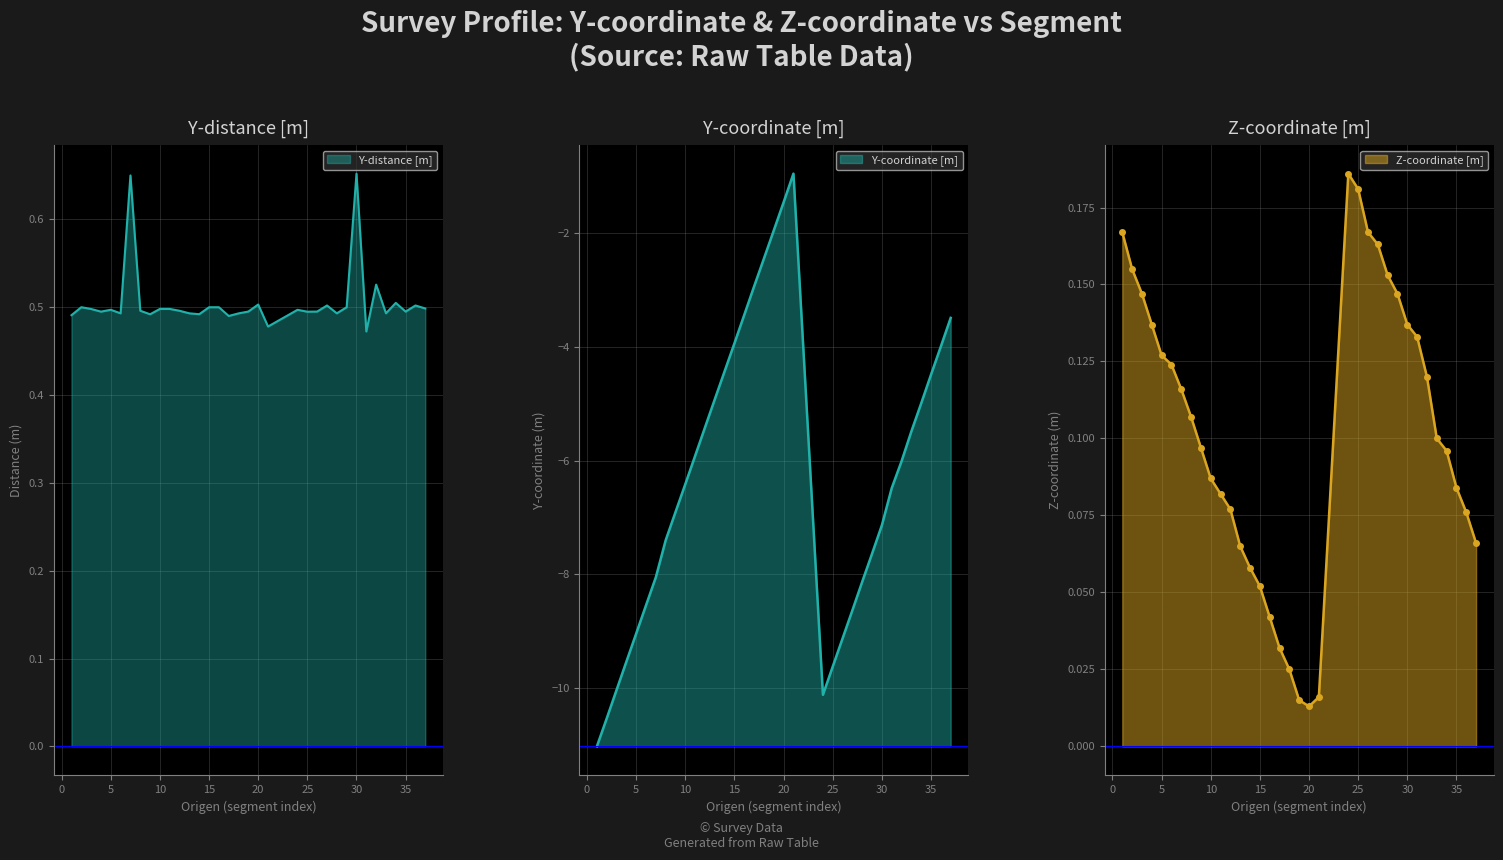

The value of Z-coordinate [m] at 15 is 0.1. True or false?

False